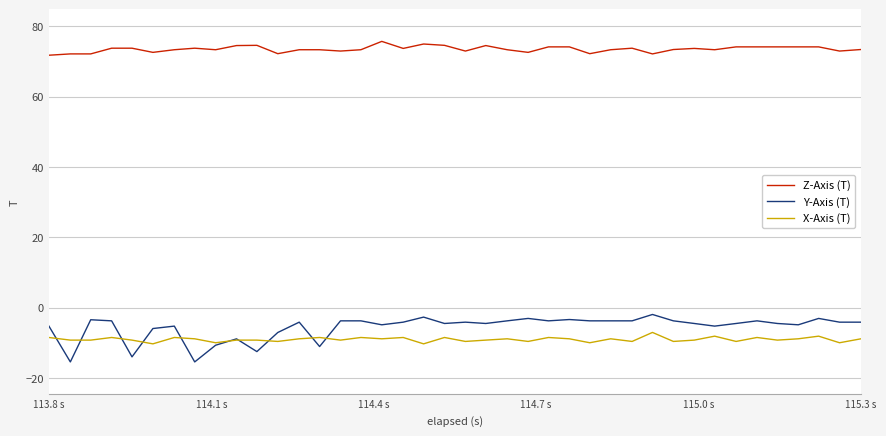

What is the minimum value for X-Axis (T)?

-10.3